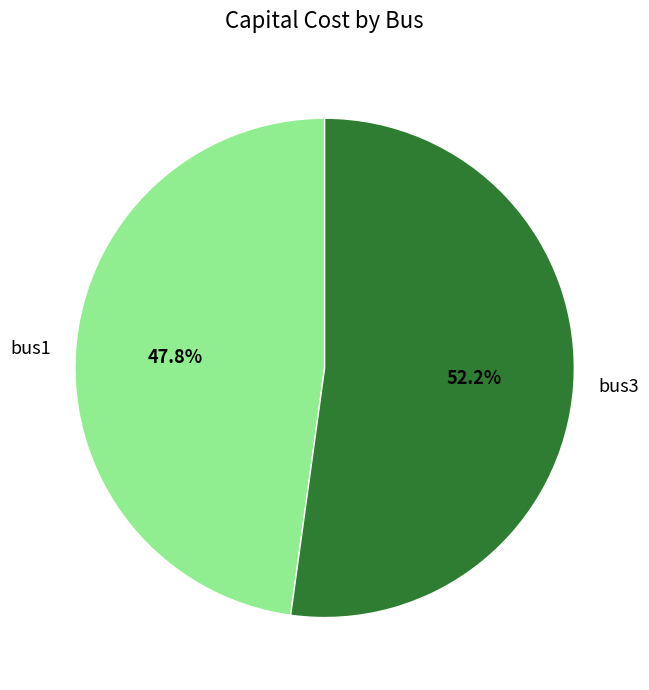

To the nearest percent, what is the average slice percentage?

50%